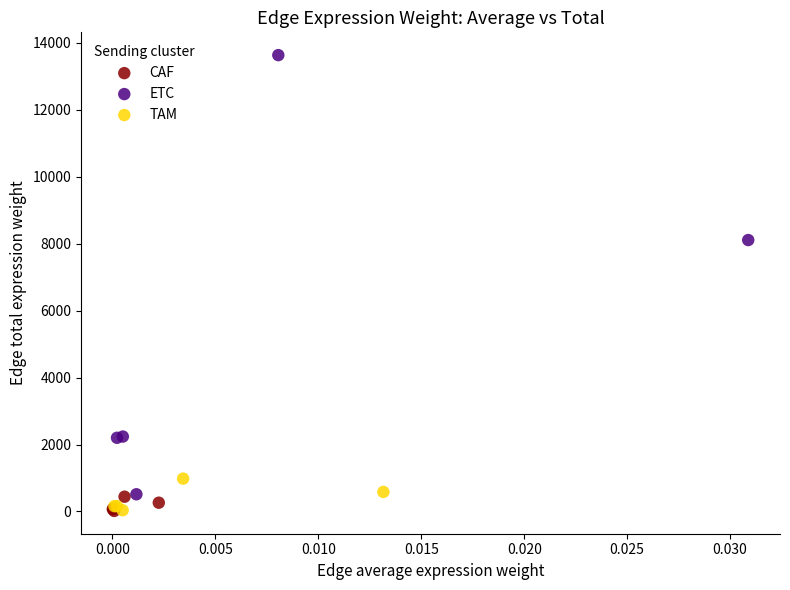

Which series contains the highest Y value?

ETC